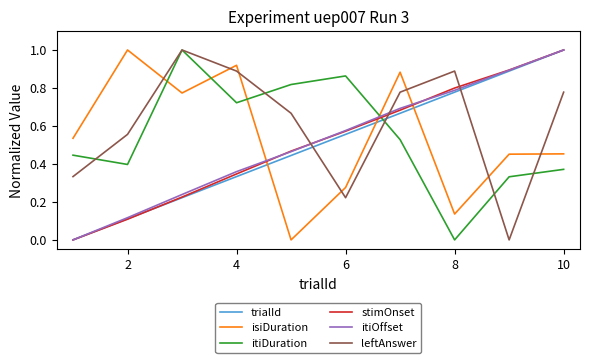

How many times do leftAnswer and stimOnset cross each other?

3